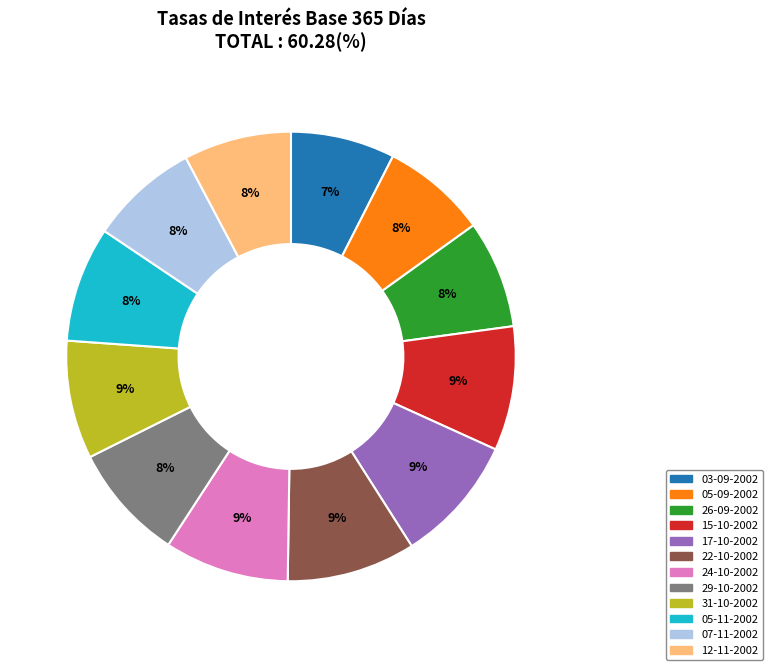

To the nearest percent, what is the combined percentage of 03-09-2002 and 05-09-2002?

15%